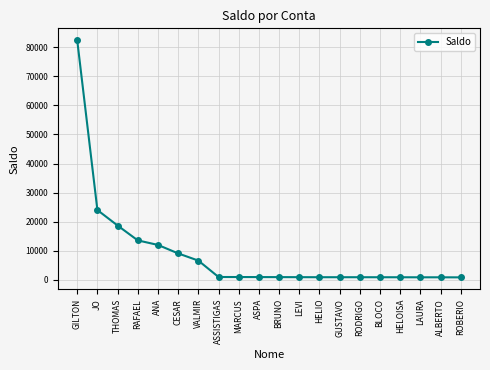

What is the sum of the values at ANA and THOMAS?

30675.9